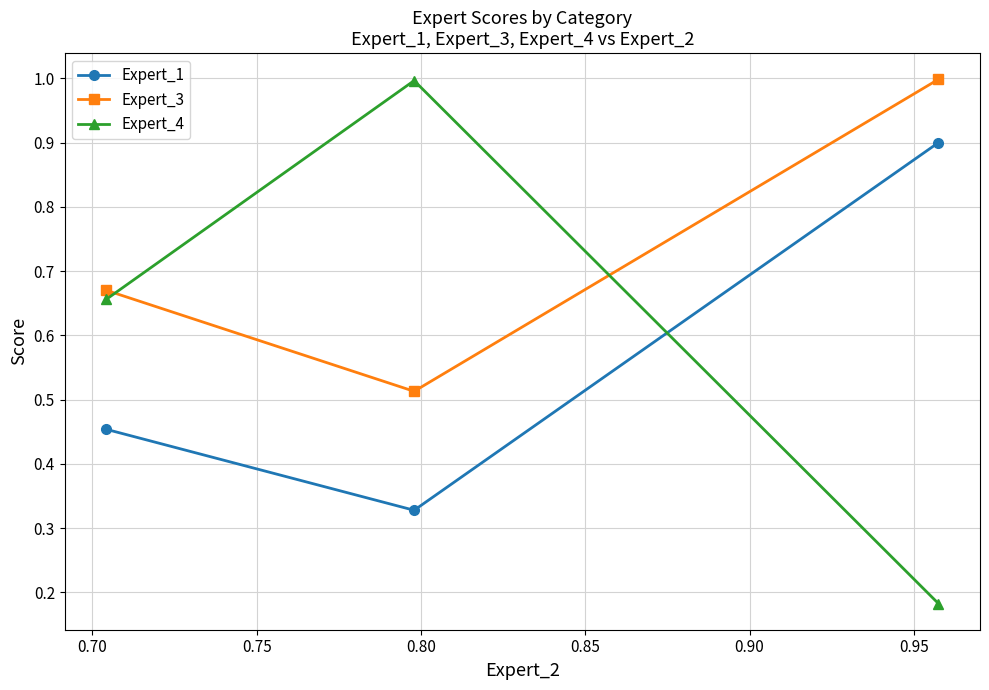

What is the highest value of the Expert_3 series?

1.0